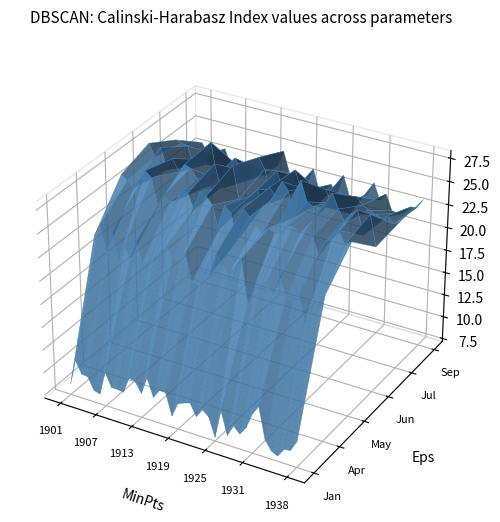

Reading left to right, transcribe all the data shown in this chart.

Jan: 8.3	11.2	9.9	9.8	8.5	8.3	10.9	9.4	9.4	9.3	11.1	11.0	9.8	11.7	9.8	10.8	10.8	8.4	10.0	10.3	10.5	9.2	10.2	9.6	7.6	10.7	8.2	9.5	8.8	9.7	11.5	12.5	9.1	8.1	7.7	8.7	8.8	10.0
Apr: 22.1	23.5	20.8	23.1	20.2	21.9	20.9	22.8	20.9	21.0	21.5	22.5	23.3	22.3	21.9	23.1	20.1	20.3	21.5	21.6	23.9	23.0	22.2	23.1	24.2	19.6	21.4	21.9	22.5	21.5	23.4	21.5	21.1	22.3	19.5	21.2	21.5	22.9
Jun: 27.5	26.2	27.4	25.2	26.5	25.3	26.3	26.0	25.1	24.2	24.8	27.2	24.8	25.1	27.5	24.1	23.9	24.8	25.7	24.2	26.3	25.5	27.2	26.4	23.8	27.9	25.8	25.5	25.6	25.8	27.4	25.9	24.7	25.8	26.4	23.9	26.3	23.0
Jul: 25.7	25.5	25.4	23.4	24.2	23.9	26.4	22.6	22.9	22.8	25.4	24.3	23.8	23.7	26.2	25.1	22.6	25.2	23.5	22.8	25.9	24.0	24.1	24.5	22.9	24.6	23.4	23.8	23.5	22.8	24.8	24.0	23.7	23.4	23.2	23.6	22.9	23.4
Sep: 23.2	22.2	22.3	22.9	23.2	21.4	21.8	21.5	21.0	22.1	21.9	21.4	22.4	22.9	24.7	22.5	21.2	22.4	21.7	23.6	21.4	21.6	22.4	21.5	23.8	21.7	21.7	21.7	22.4	23.8	22.1	23.0	21.3	21.2	21.4	22.3	22.4	23.4
May: 26.4	25.9	25.2	25.8	27.5	26.9	24.1	25.3	24.8	25.2	26.5	26.3	24.8	26.8	26.5	25.8	23.3	26.1	25.5	22.7	26.3	25.6	24.8	24.3	25.0	24.7	24.8	25.8	25.9	25.4	26.0	25.4	23.6	25.2	25.6	26.8	25.5	26.0